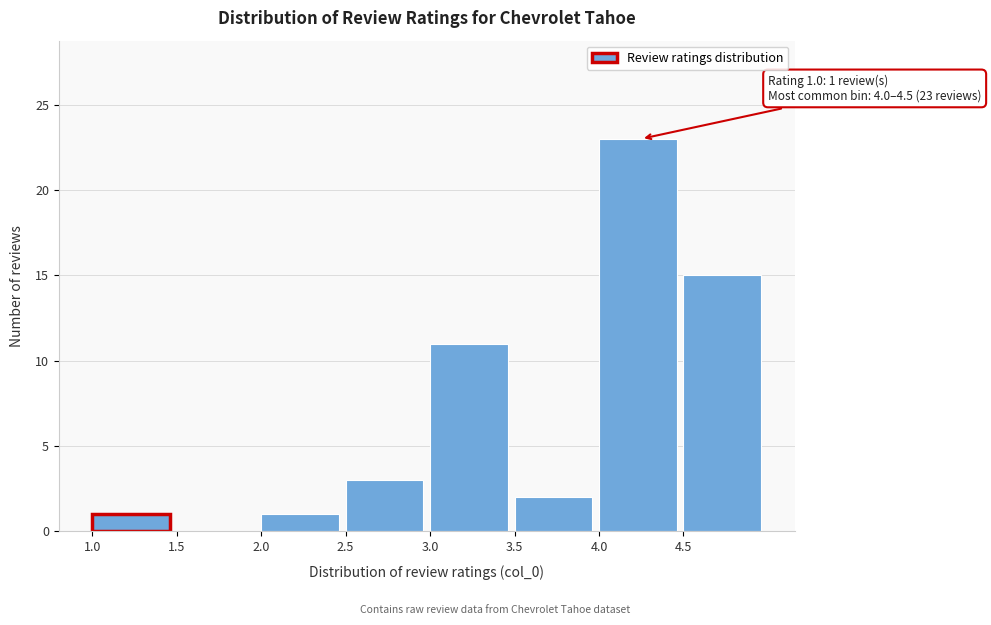

Over which range of the x-axis is the bar tallest?

4.0 to 4.5